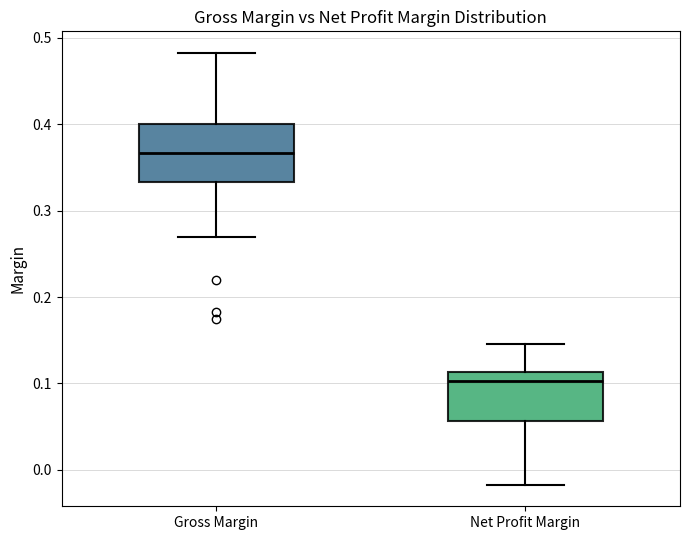

Reading left to right, read every box against the y-axis: the position of its median line, the range the box covers, and the ends of its whiskers. The values are not printed on the chart, so give them approximately, as read against the axis.

Gross Margin: median 0.37, box 0.33 to 0.40, whiskers 0.27 to 0.48
Net Profit Margin: median 0.10, box 0.06 to 0.11, whiskers -0.02 to 0.15